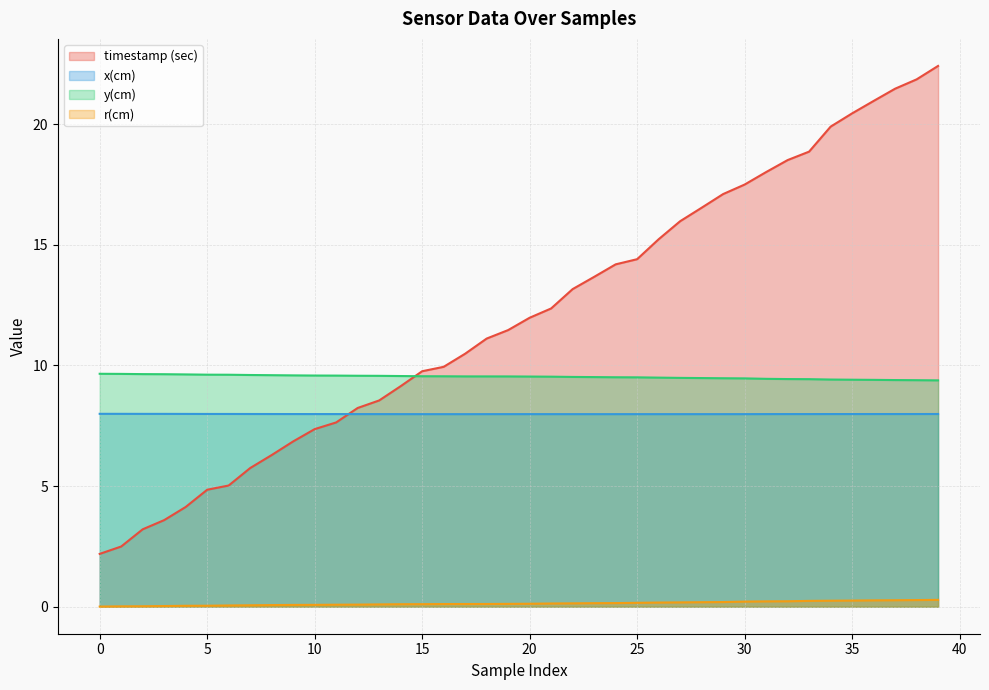

True or false: y(cm) and r(cm) intersect in this chart.

False